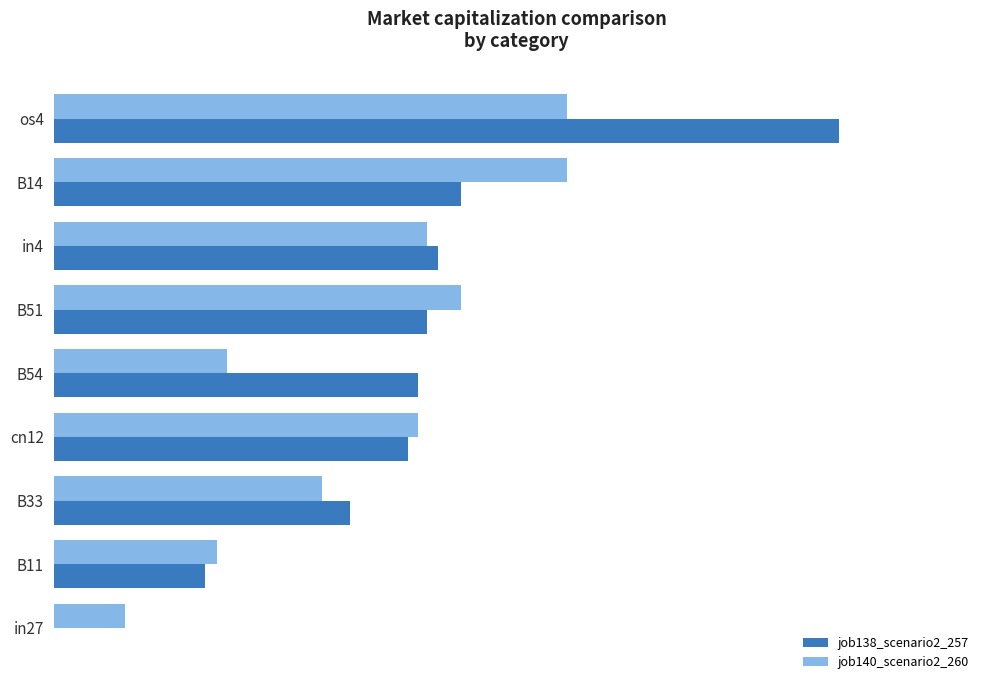

What are all the series names shown in the legend?

job138_scenario2_257, job140_scenario2_260